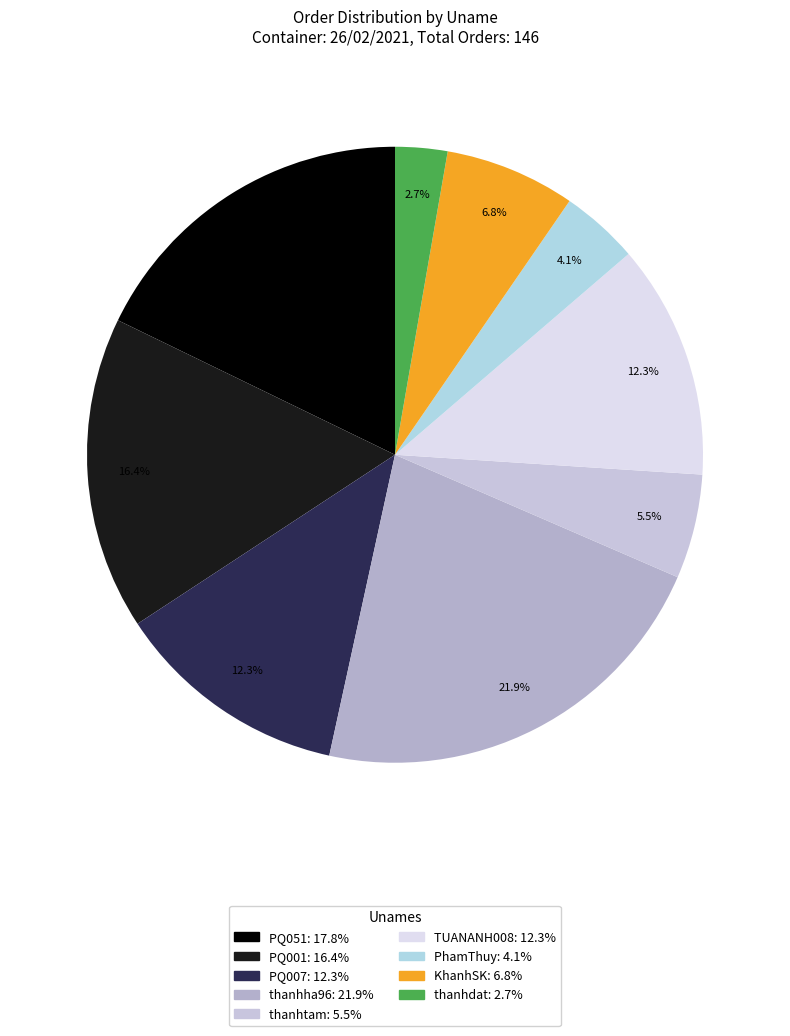

What is the change in value from PQ001 to TUANANH008?

-6